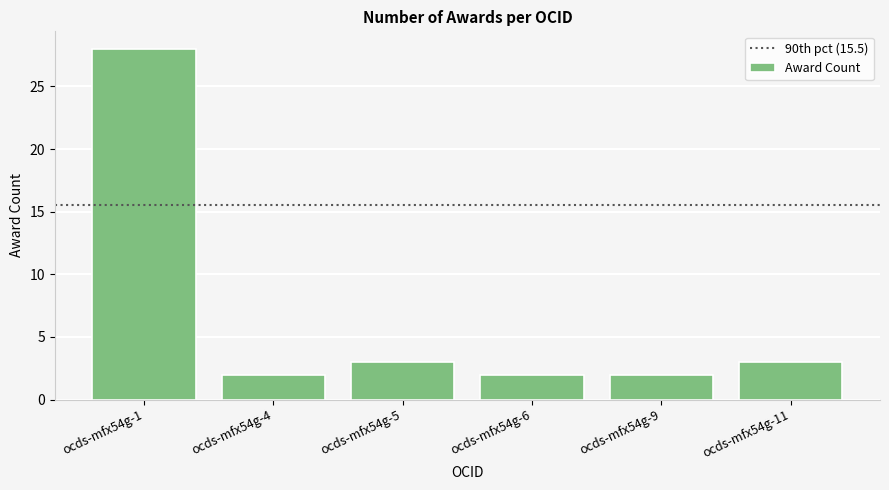

What is the maximum value shown in the chart?

28